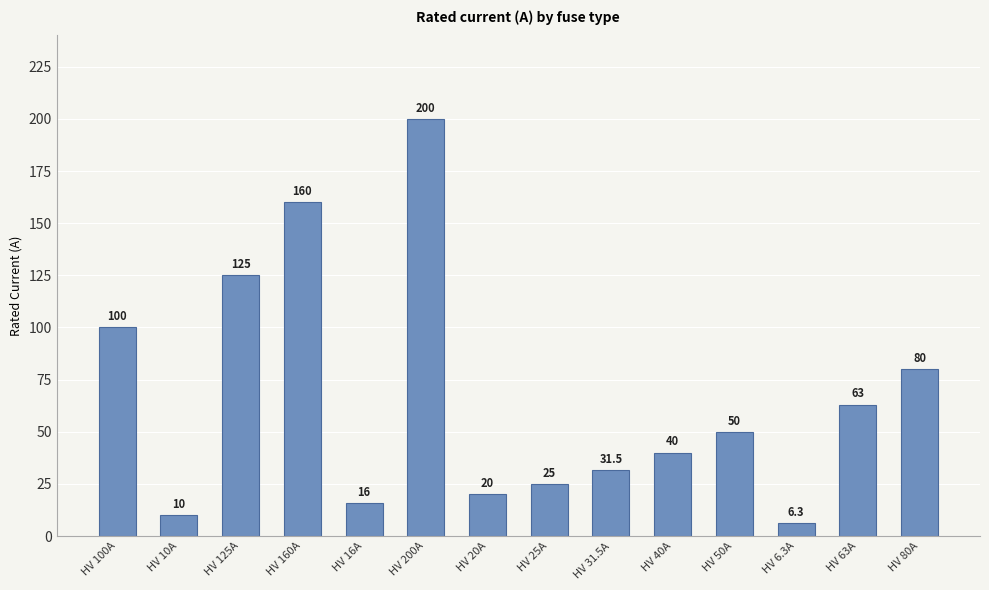

Rank the categories by value from lowest to highest.

HV 6.3A, HV 10A, HV 16A, HV 20A, HV 25A, HV 31.5A, HV 40A, HV 50A, HV 63A, HV 80A, HV 100A, HV 125A, HV 160A, HV 200A